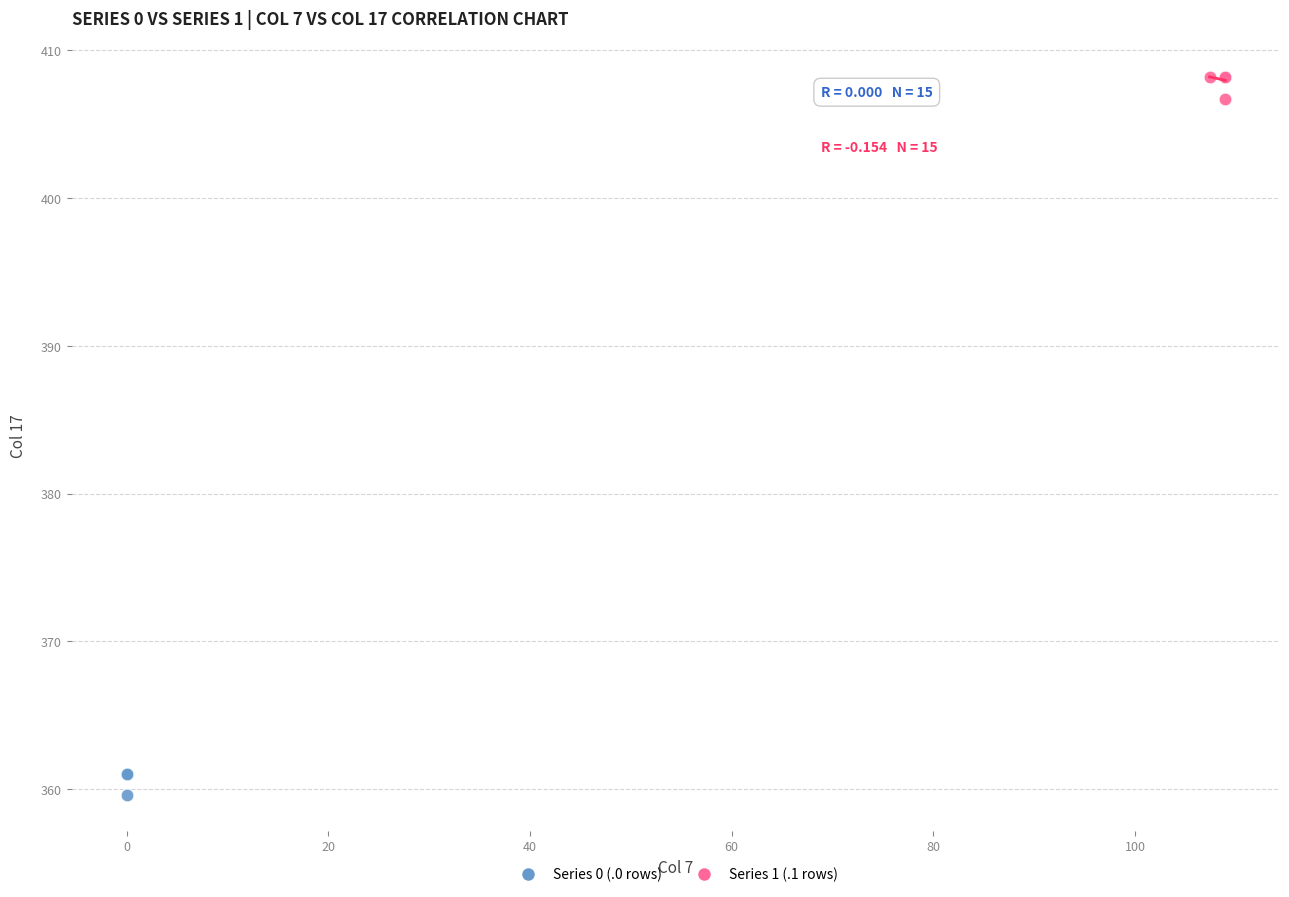

Which series reaches the maximum Y coordinate?

Series 1 (.1 rows)